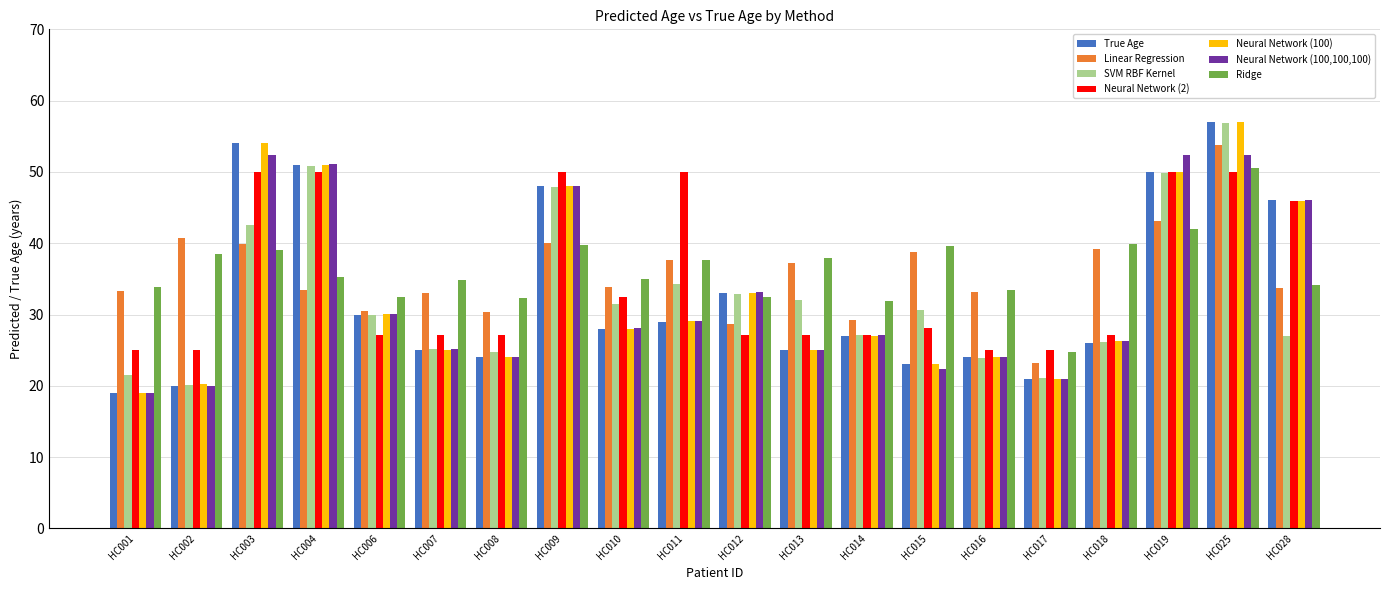

Which category has the highest value in the Ridge series?

HC025